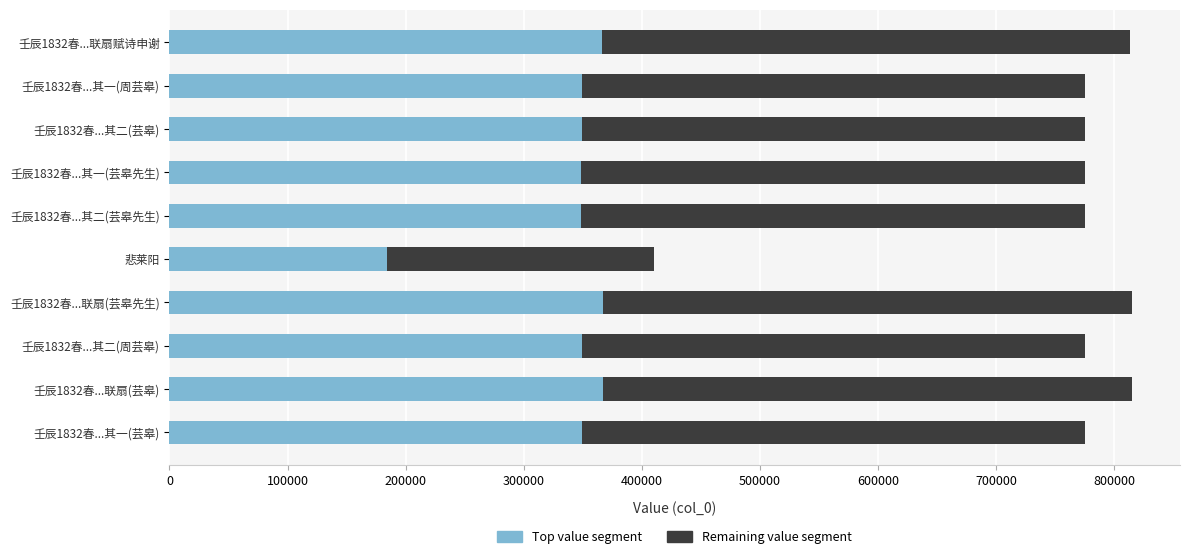

What is the total value across all series at 壬辰1832春...联扇赋诗申谢?

813768.0